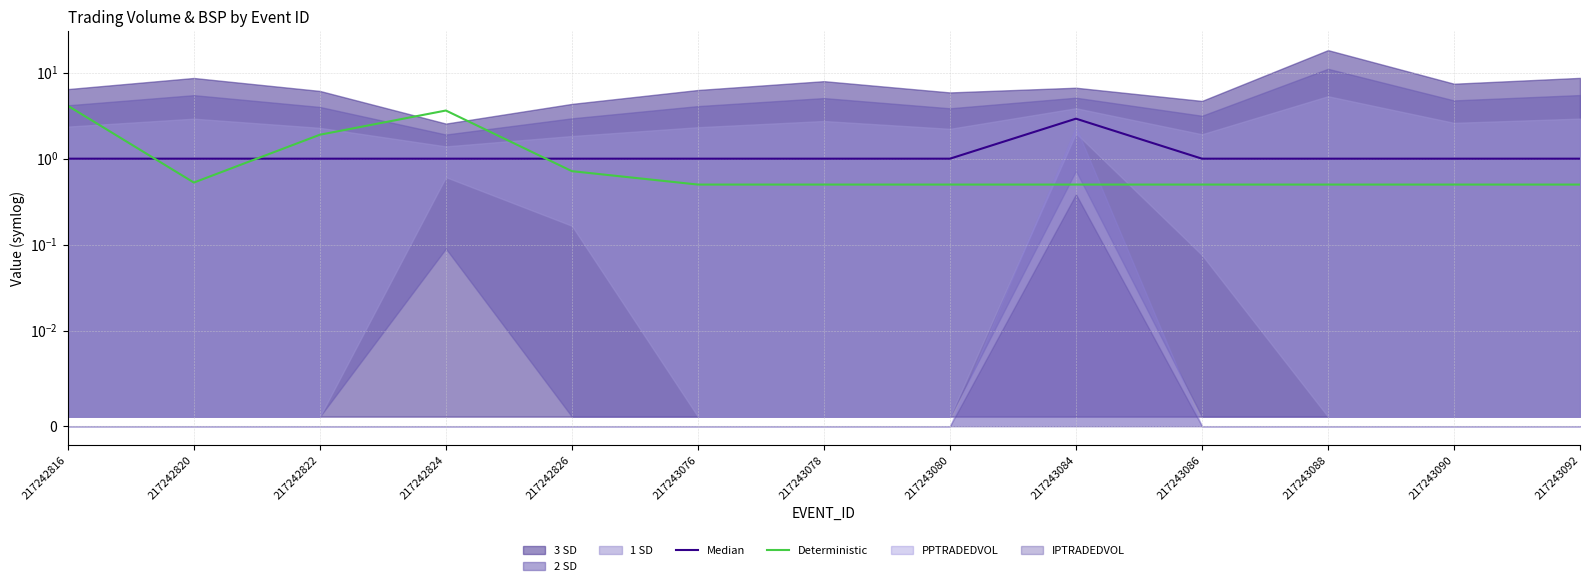

What is the difference between the highest and lowest values at 217243092?

0.5